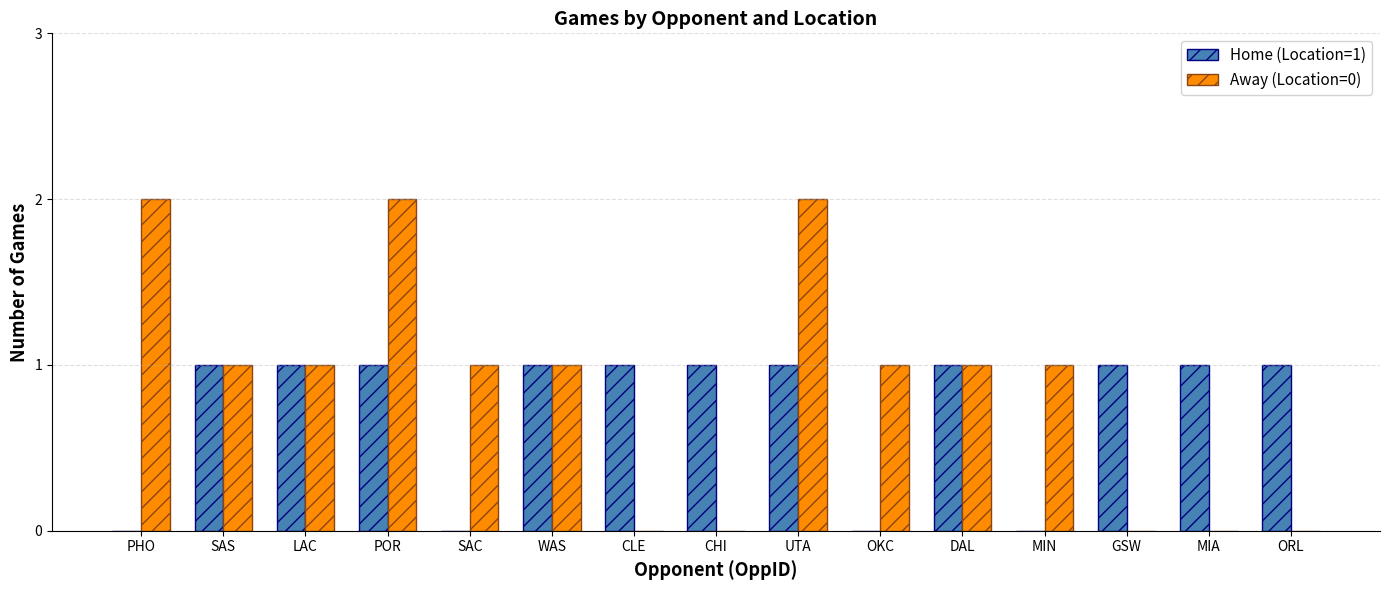

Which series has the largest total across all categories?

Away (Location=0)